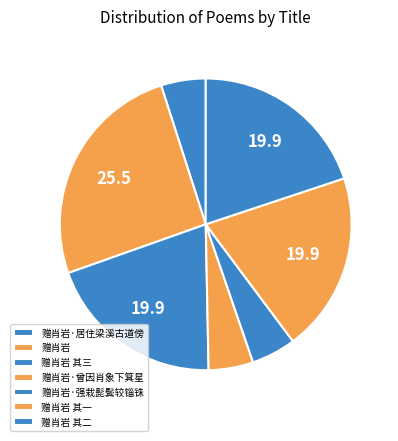

Does 赠肖岩·强栽髭鬓较锱铢 represent more than half of the total?

No